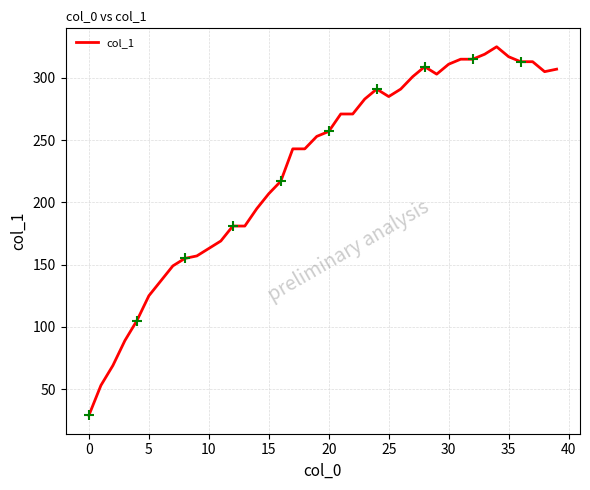

What is the minimum value shown in the chart?

29